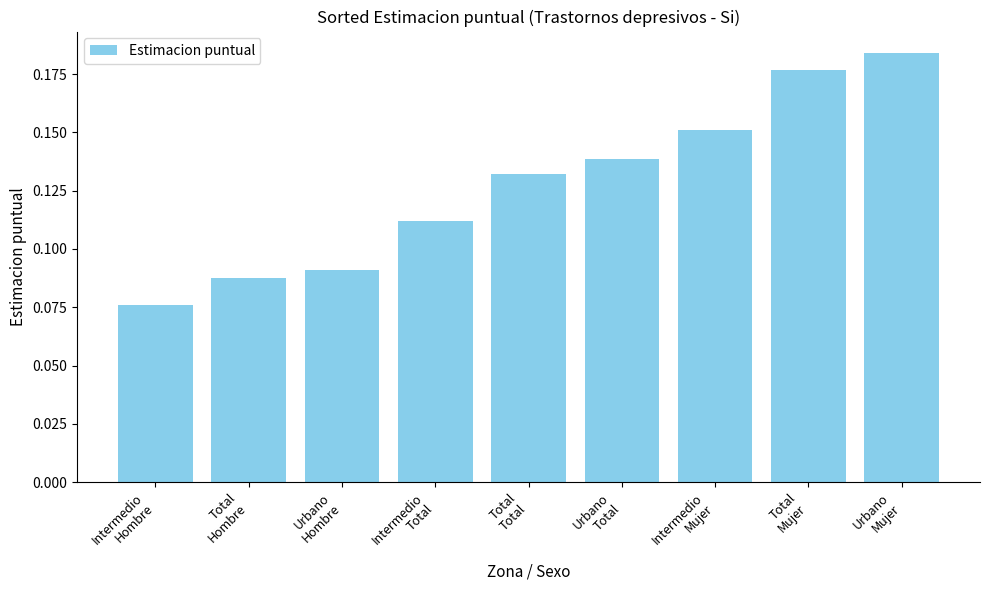

Is it true that the value at Urbano
Mujer is 0.3?

False